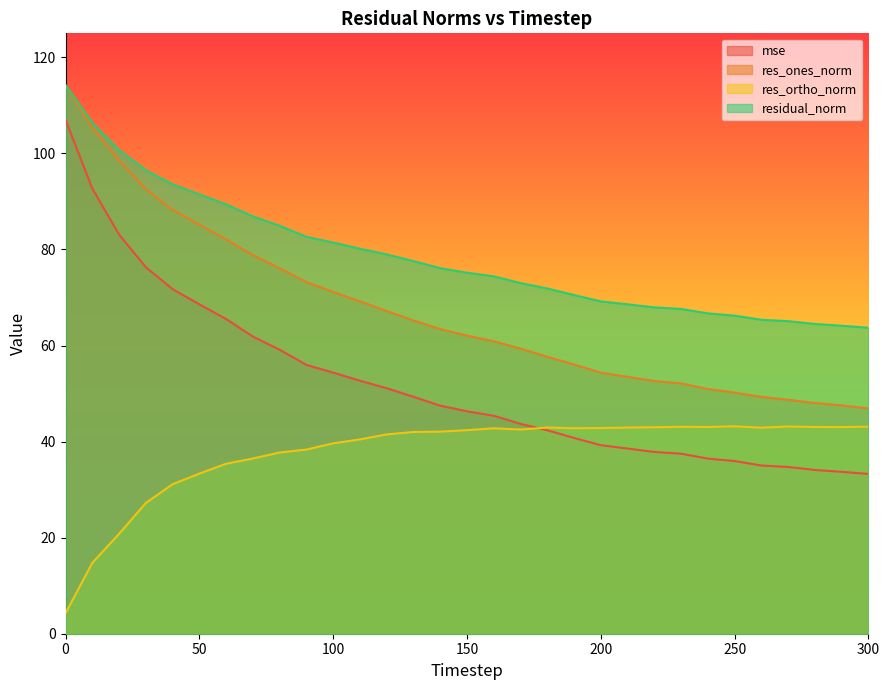

Reading left to right, transcribe all the data shown in this chart.

mse: 107.0	92.7	83.1	76.3	71.7	68.6	65.5	61.9	59.1	56.0	54.4	52.7	51.1	49.3	47.5	46.3	45.4	43.7	42.4	40.8	39.2	38.6	37.8	37.5	36.5	35.9	35.0	34.7	34.1	33.7	33.3
res_ones_norm: 114.2	105.3	98.5	92.6	88.2	85.2	82.1	78.8	76.1	73.2	71.1	69.2	67.2	65.2	63.4	62.1	60.9	59.4	57.7	56.1	54.4	53.5	52.6	52.1	51.0	50.2	49.3	48.7	48.0	47.5	46.9
res_ortho_norm: 4.3	14.7	20.8	27.2	31.1	33.3	35.4	36.5	37.7	38.3	39.6	40.5	41.5	42.0	42.1	42.4	42.8	42.5	42.9	42.8	42.8	42.9	43.0	43.1	43.0	43.2	42.9	43.1	43.0	43.0	43.1
residual_norm: 114.3	106.3	100.7	96.5	93.6	91.5	89.4	86.9	84.9	82.6	81.4	80.2	79.0	77.6	76.1	75.2	74.4	73.0	71.9	70.5	69.2	68.6	67.9	67.6	66.7	66.2	65.4	65.1	64.5	64.1	63.7